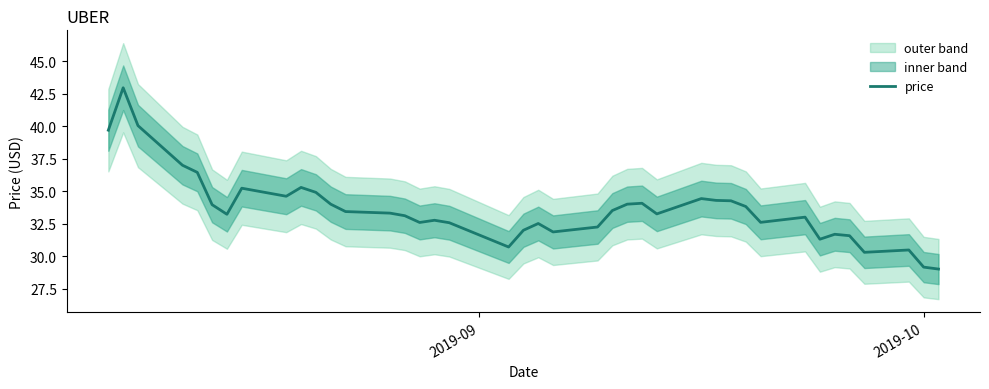

What is the highest value of the price series?

43.0